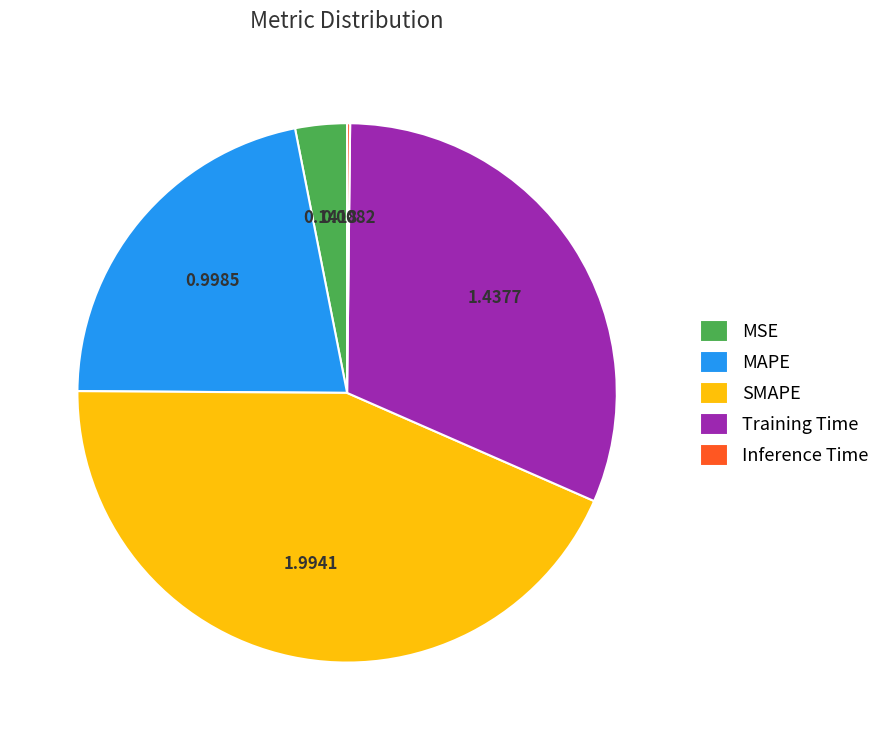

The SMAPE slice represents 54% of the pie. True or false?

False